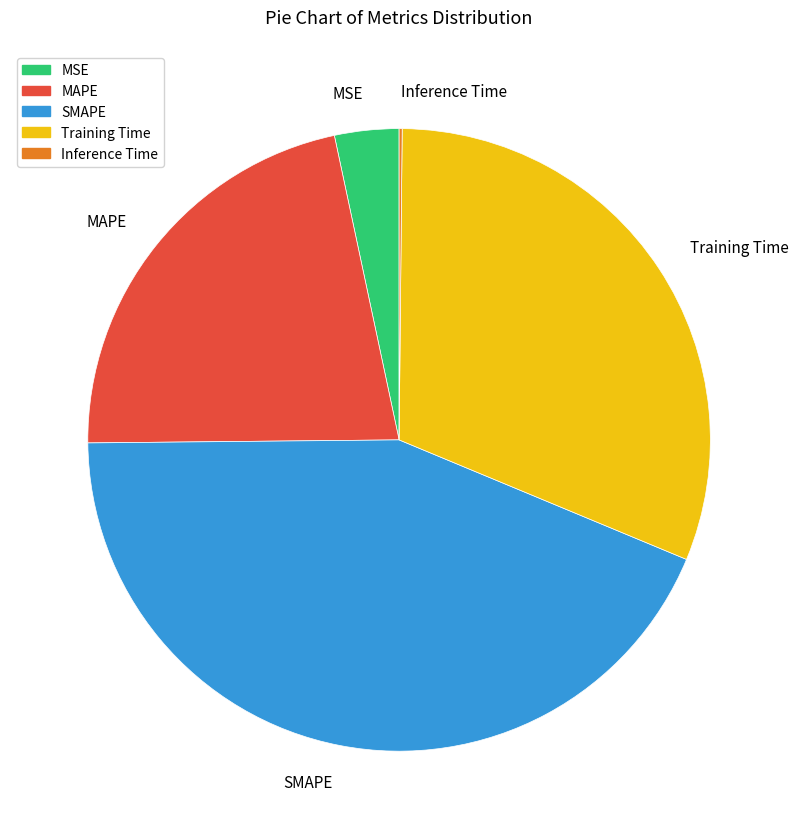

Which has a higher value, MAPE or Training Time?

Training Time